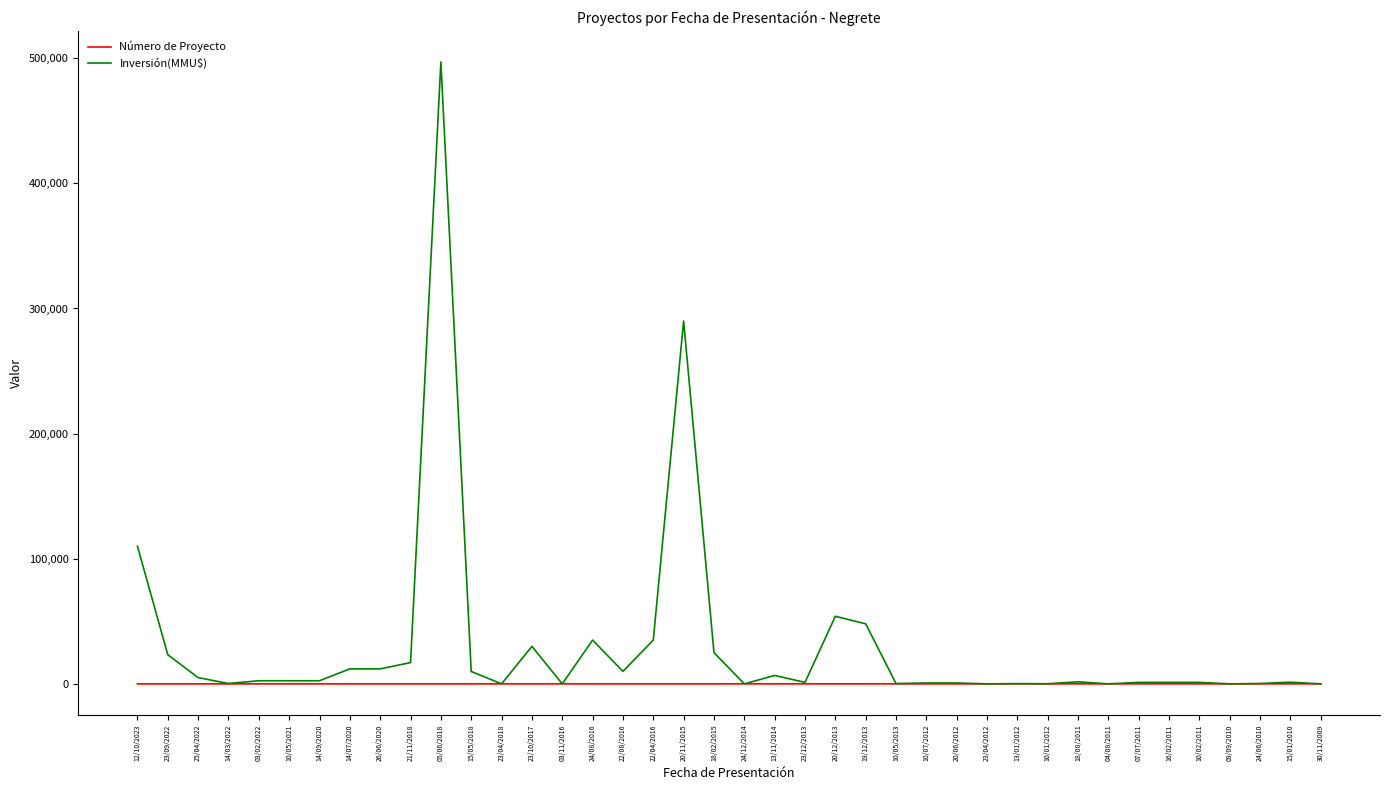

List the series in order of their overall mean, highest first.

Inversión(MMU$), Número de Proyecto